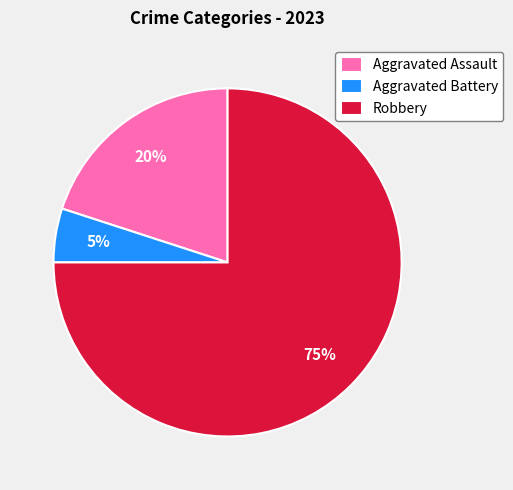

What is the smallest slice in the pie chart?

Aggravated Battery